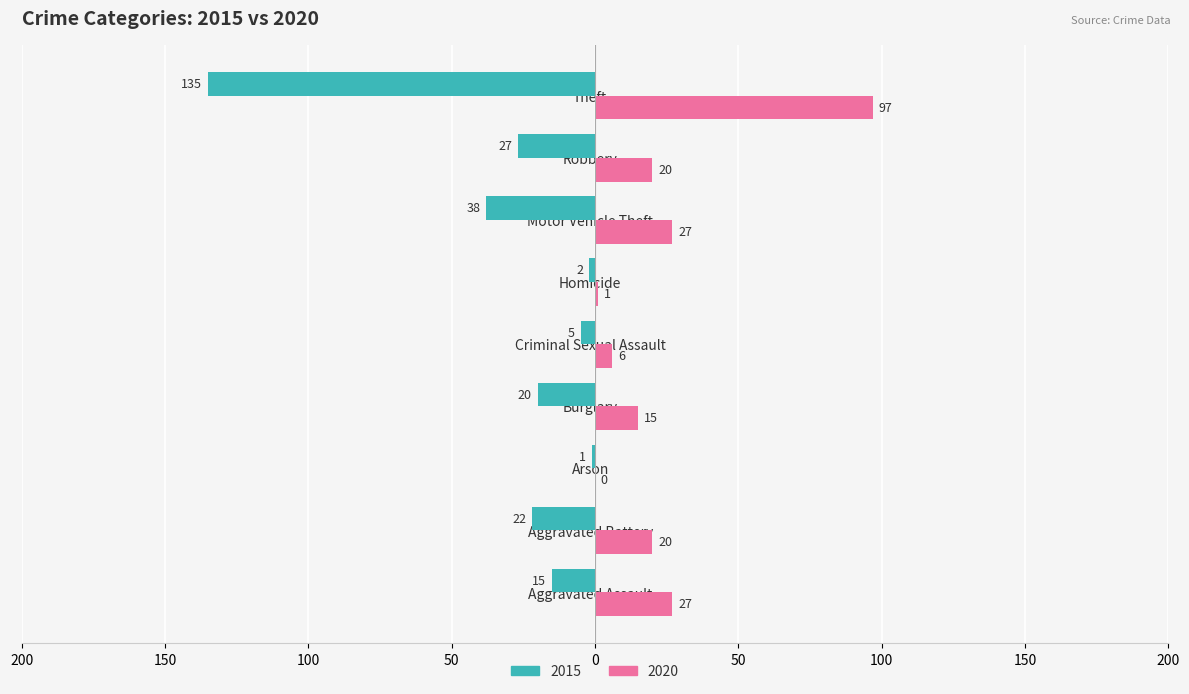

The 2015 series shows -14 at Burglary. True or false?

False